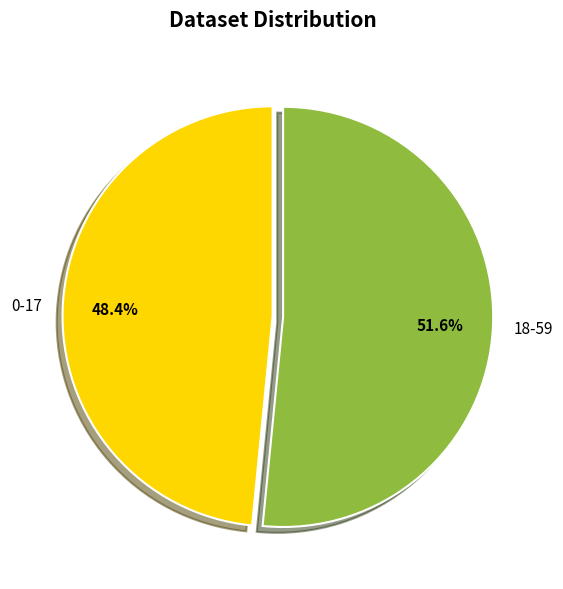

Is it true that 0-17 is 48% of the pie?

True